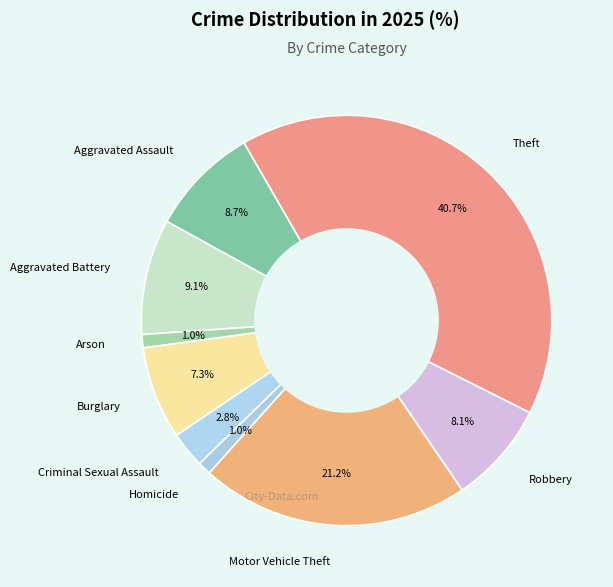

Combined, do Aggravated Battery and Motor Vehicle Theft account for over 50%?

No